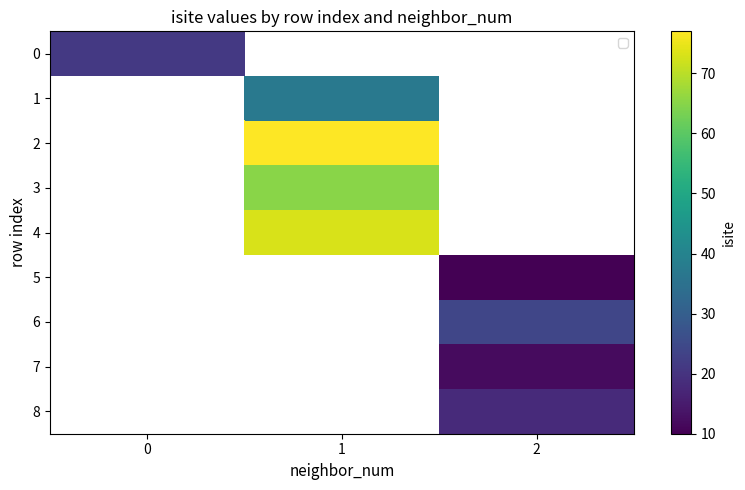

How many series are shown in this chart?

9